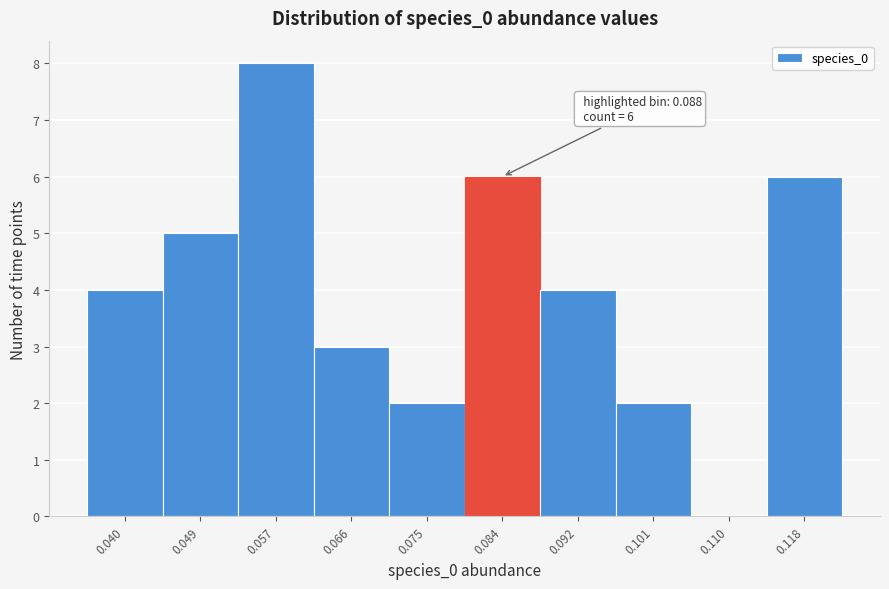

Reading left to right, what are all the values shown in this chart?

0.040=4	0.049=5	0.057=8	0.066=3	0.075=2	0.084=6	0.092=4	0.101=2	0.110=0	0.118=6